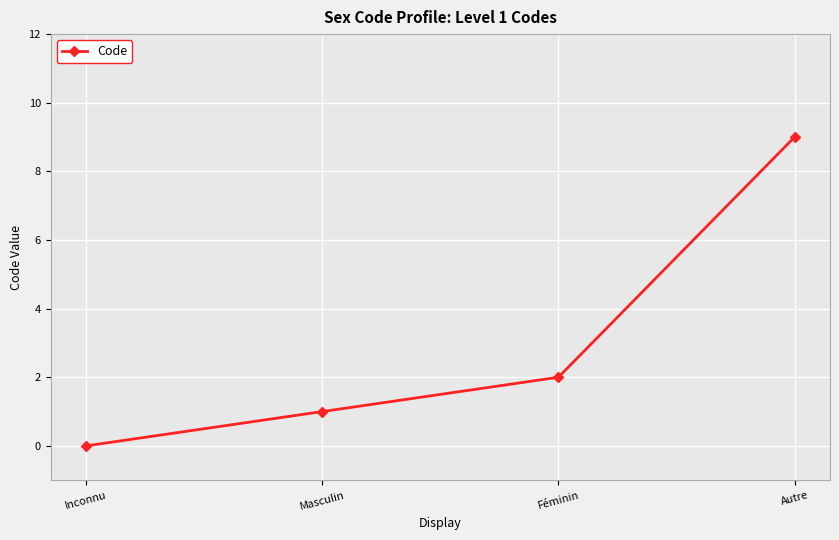

What is the average value?

3